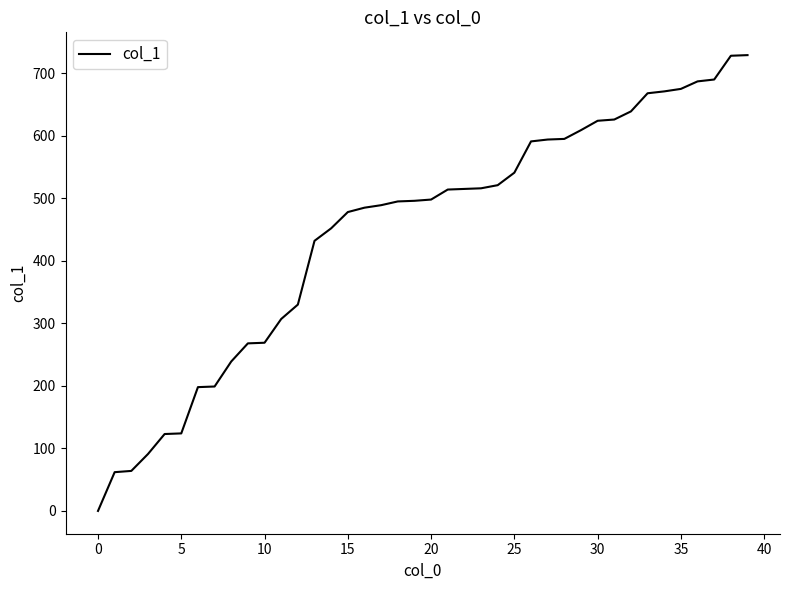

What is the greatest value displayed?

729